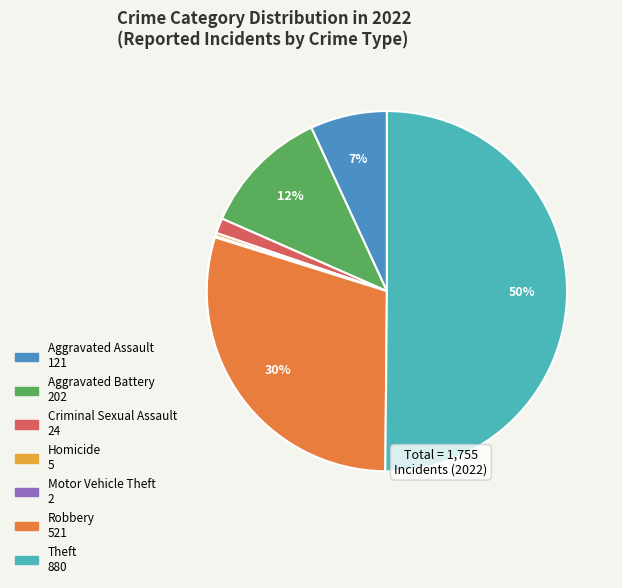

To the nearest percent, what percentage of the pie is Aggravated Assault?

7%